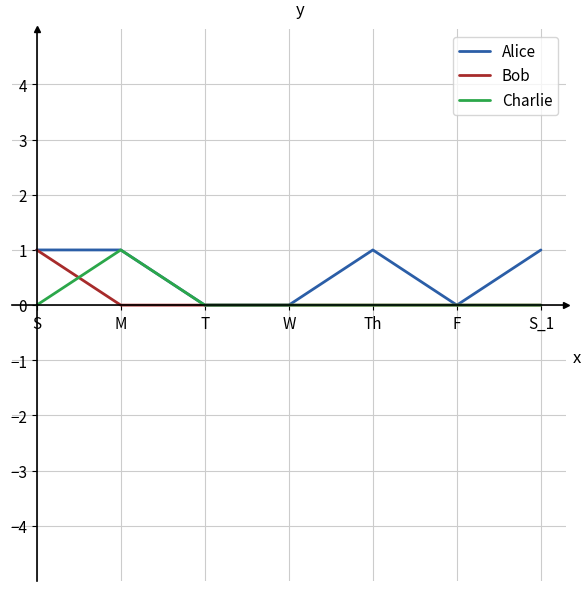

Which series has the largest total across all categories?

Alice